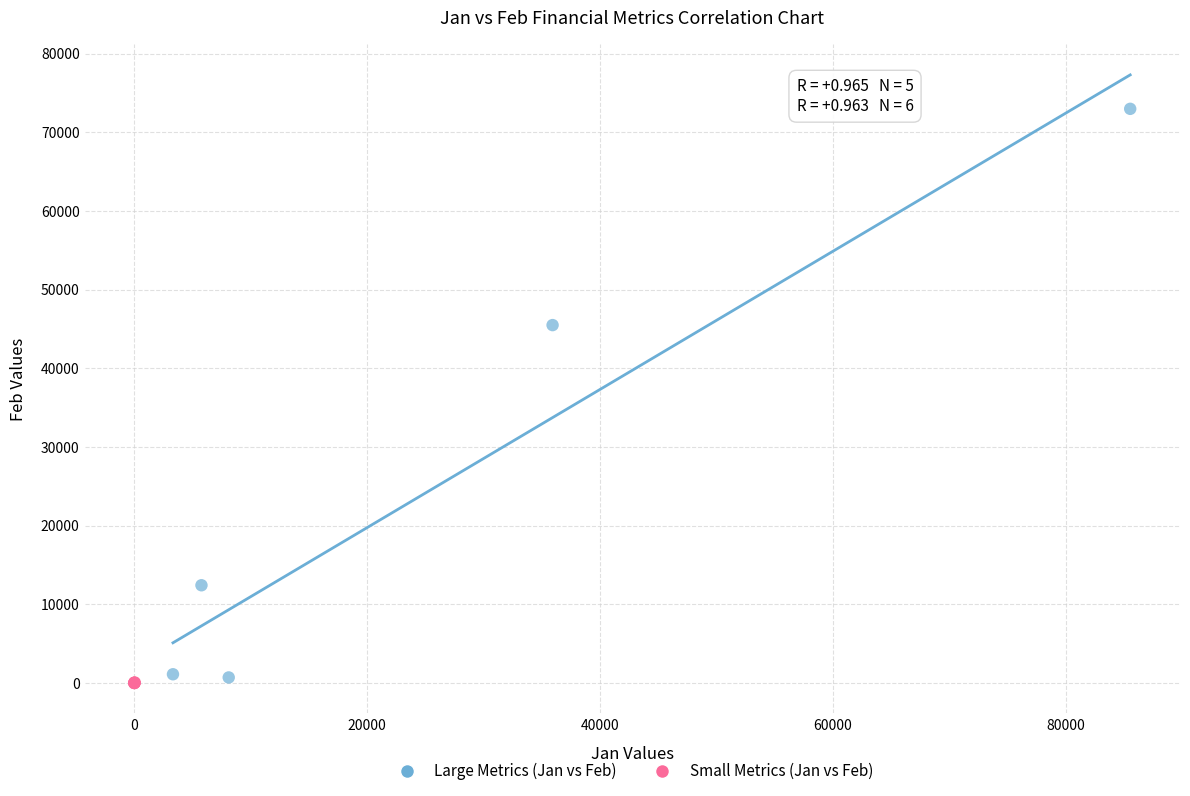

Which series reaches the maximum Y coordinate?

Large Metrics (Jan vs Feb)